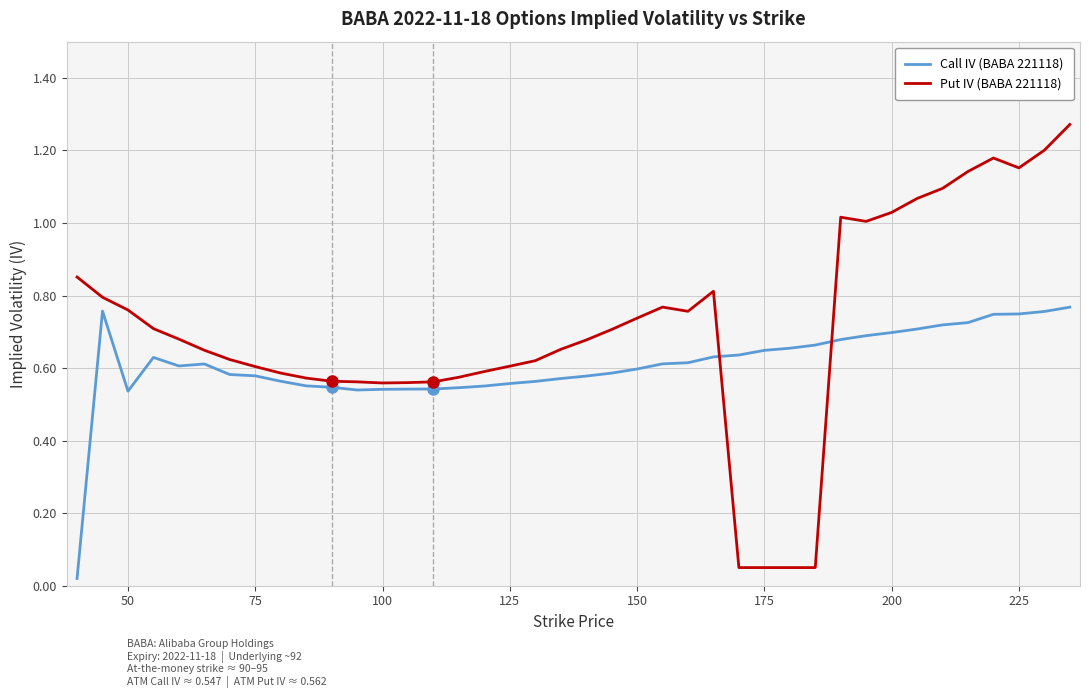

Which series has the largest range (max minus min)?

Put IV (BABA 221118)